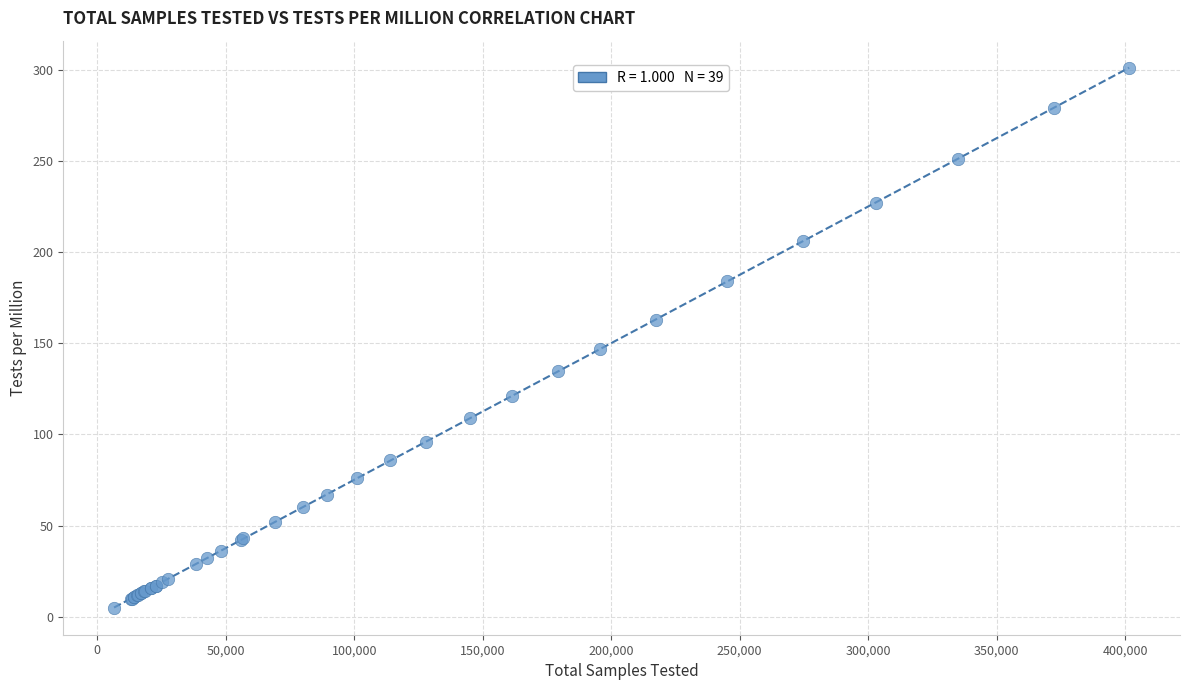

What Y value in the scatter plot is closest to 153?

147